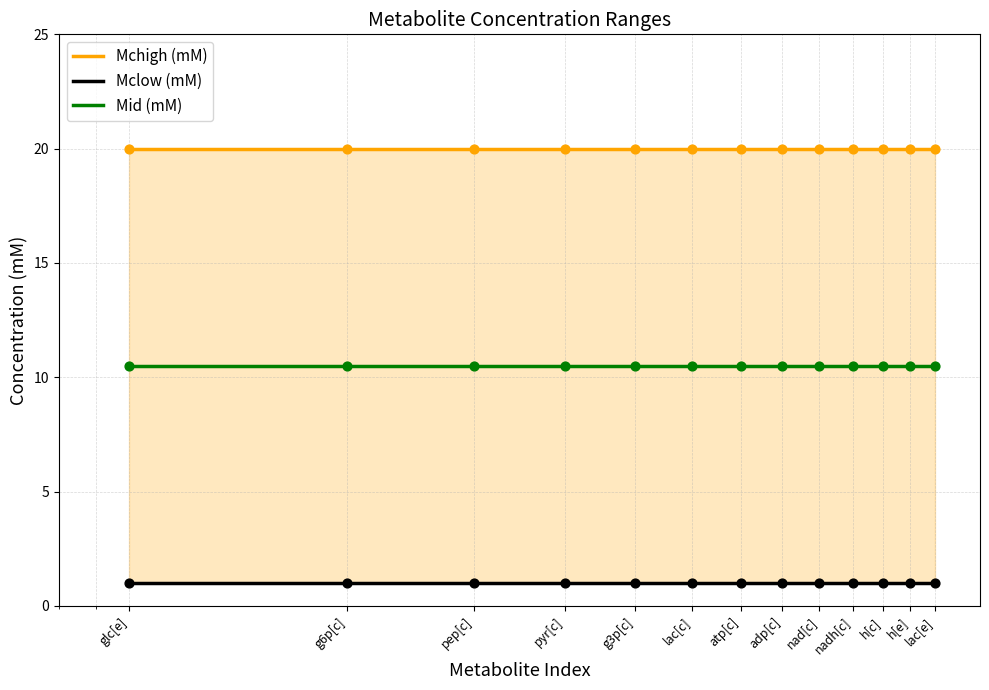

Is the value of Mclow (mM) at atp[c] greater than the value of Mid (mM) at g3p[c]?

No